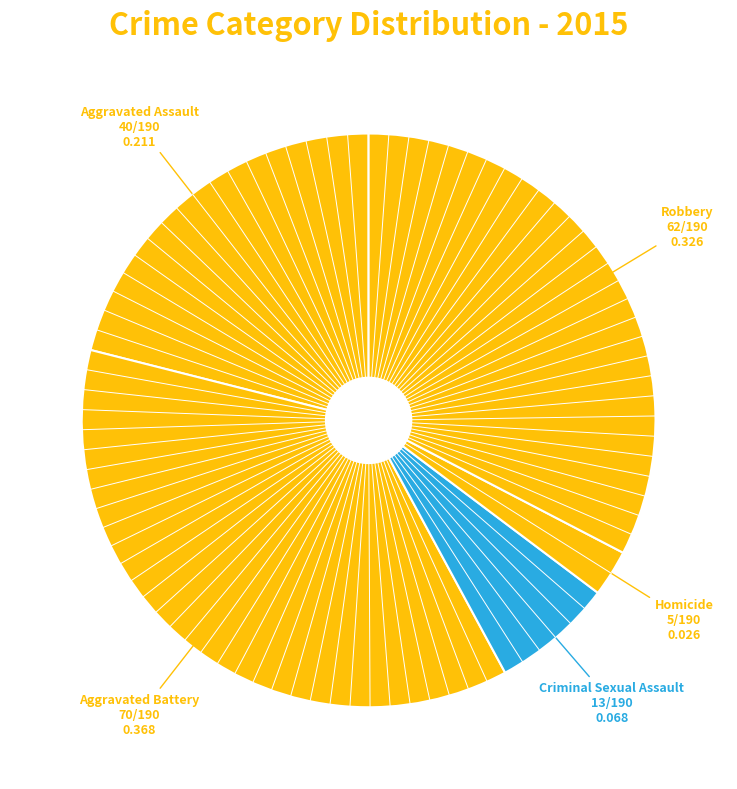

Does Criminal Sexual Assault account for over 50% of the chart?

No